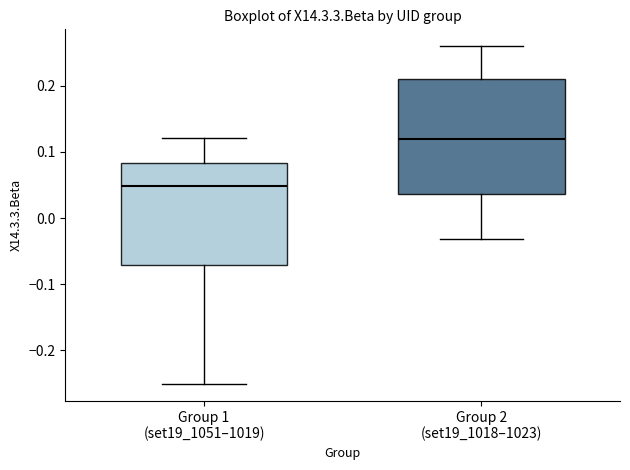

Which box is the tallest, from its lower edge to its upper edge?

Group 2 (set19_1018–1023)